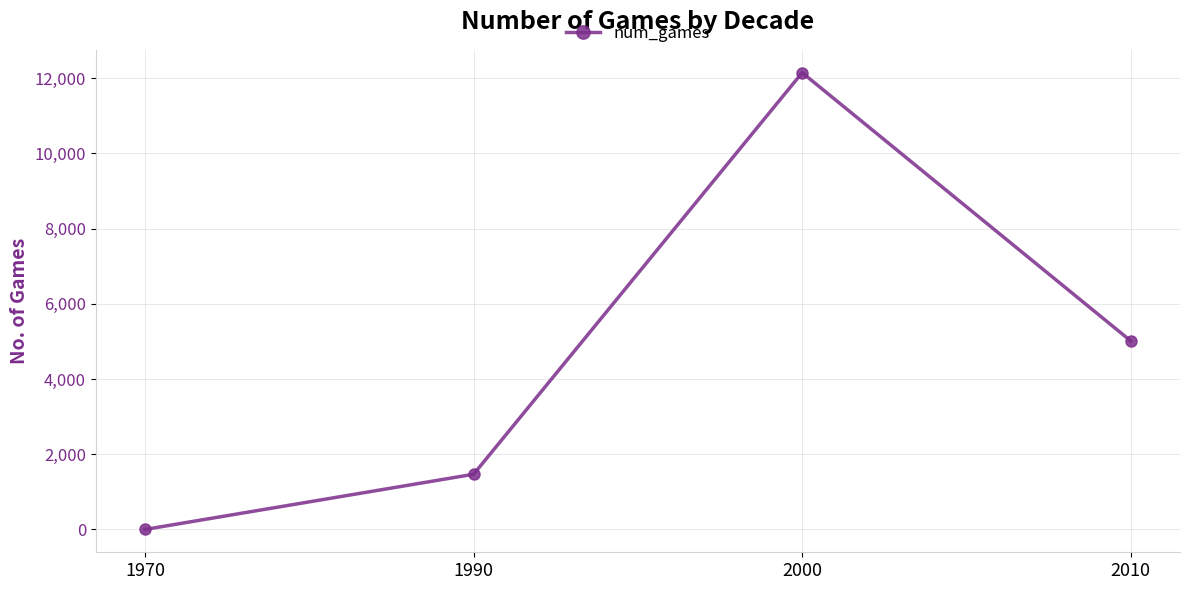

Rank the categories by value from lowest to highest.

1970, 1990, 2010, 2000